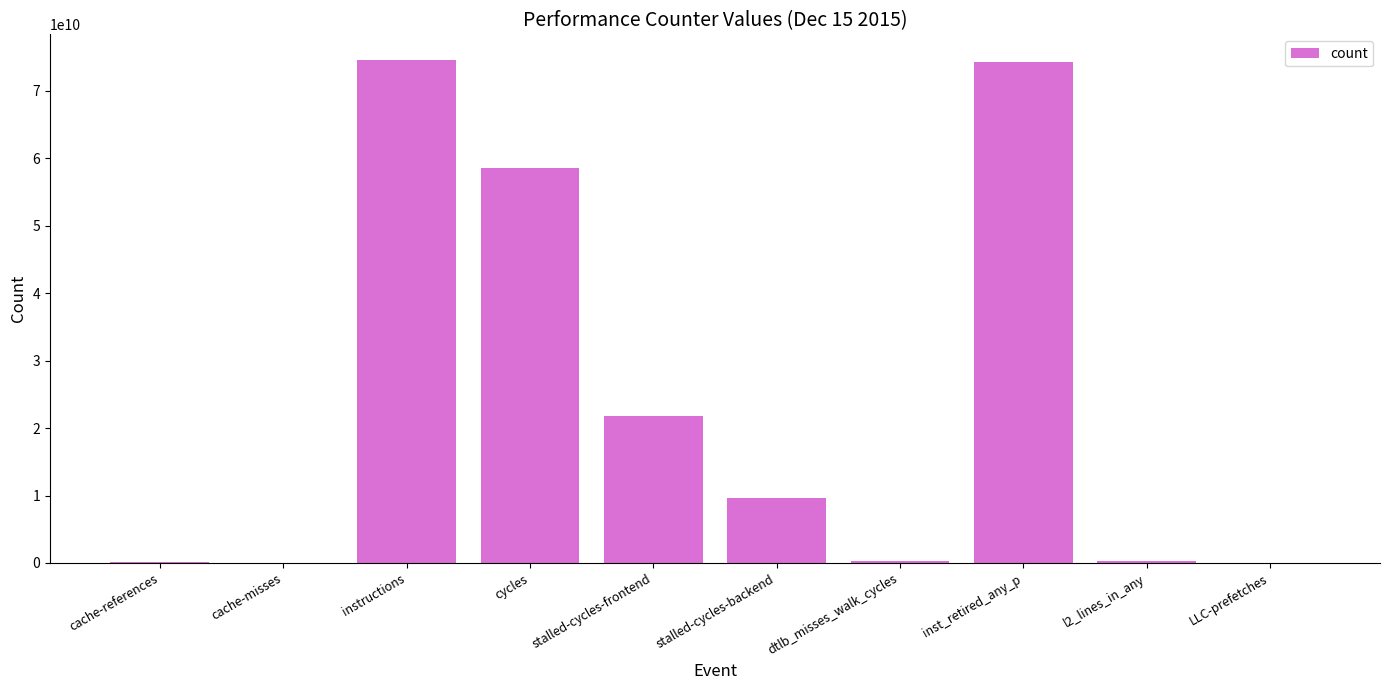

What is the greatest value displayed?

74654242183